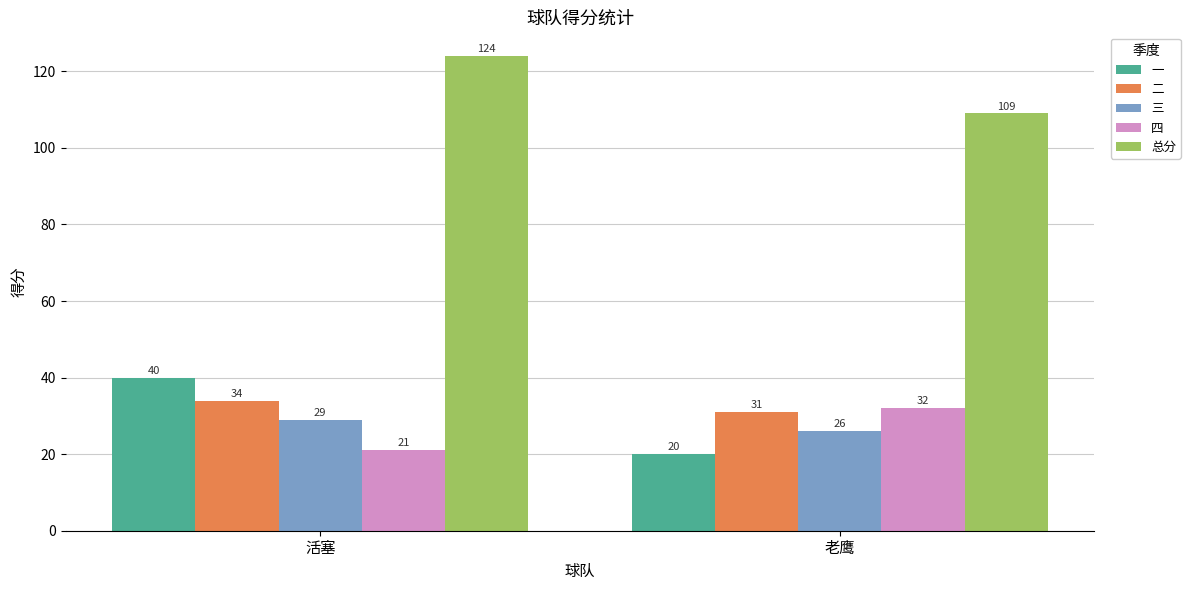

Reading left to right, list all the values displayed in this chart.

一: 40	20
二: 34	31
三: 29	26
四: 21	32
总分: 124	109